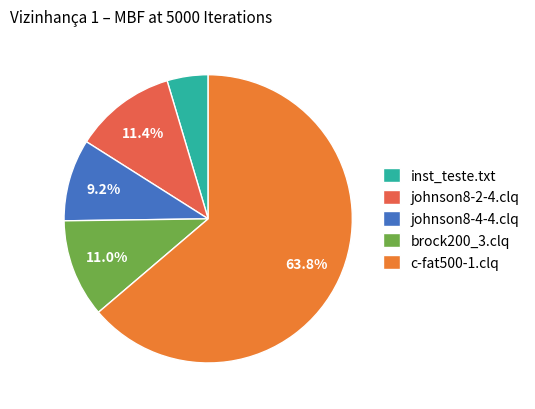

To the nearest percent, what is the average slice percentage?

20%